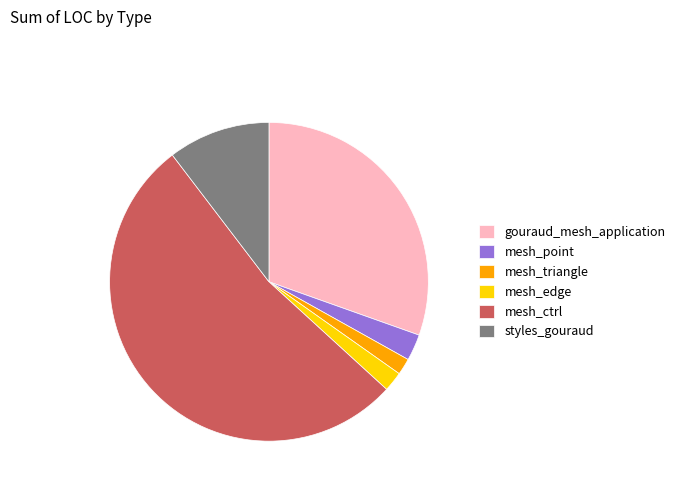

Which has a higher value, mesh_triangle or gouraud_mesh_application?

gouraud_mesh_application